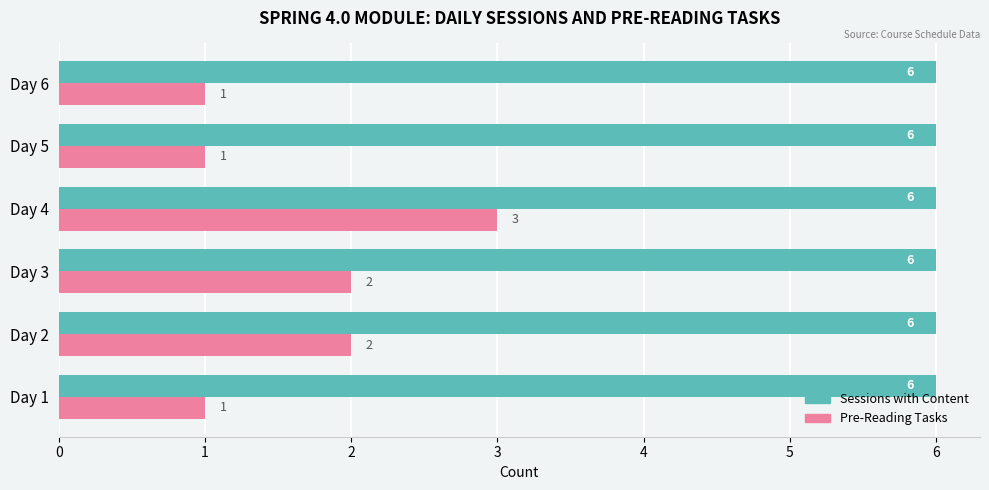

Which series has the largest total across all categories?

Sessions with Content